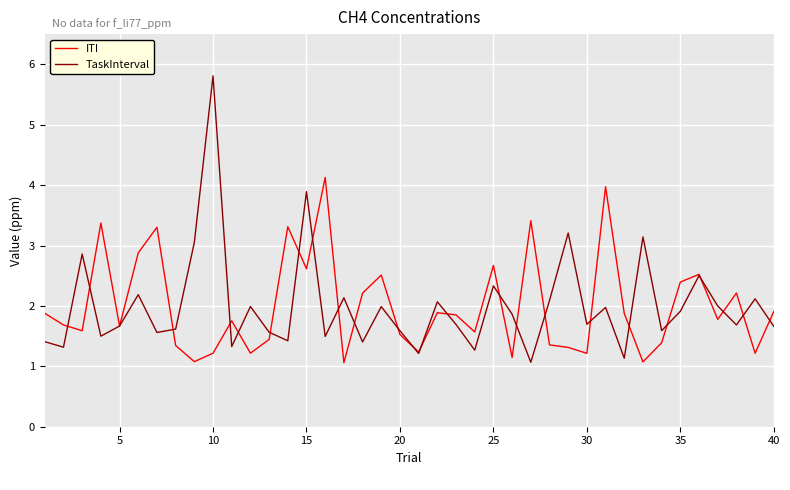

Which series has the widest spread of values?

TaskInterval